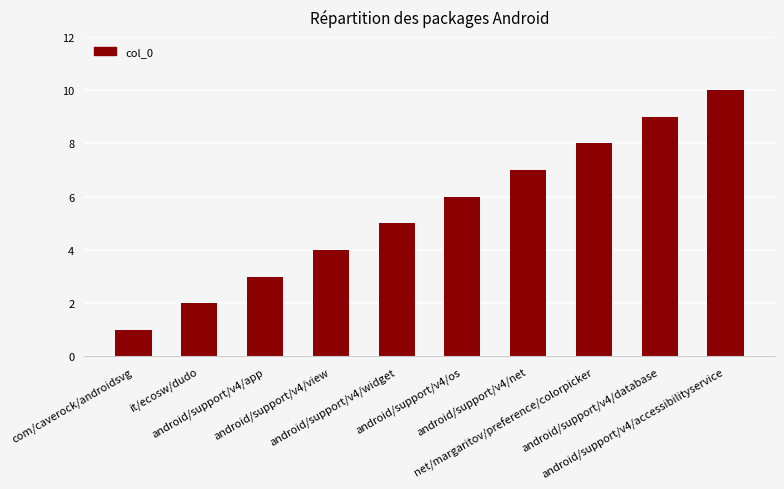

Rank the categories by value from lowest to highest.

com/caverock/androidsvg, it/ecosw/dudo, android/support/v4/app, android/support/v4/view, android/support/v4/widget, android/support/v4/os, android/support/v4/net, net/margaritov/preference/colorpicker, android/support/v4/database, android/support/v4/accessibilityservice